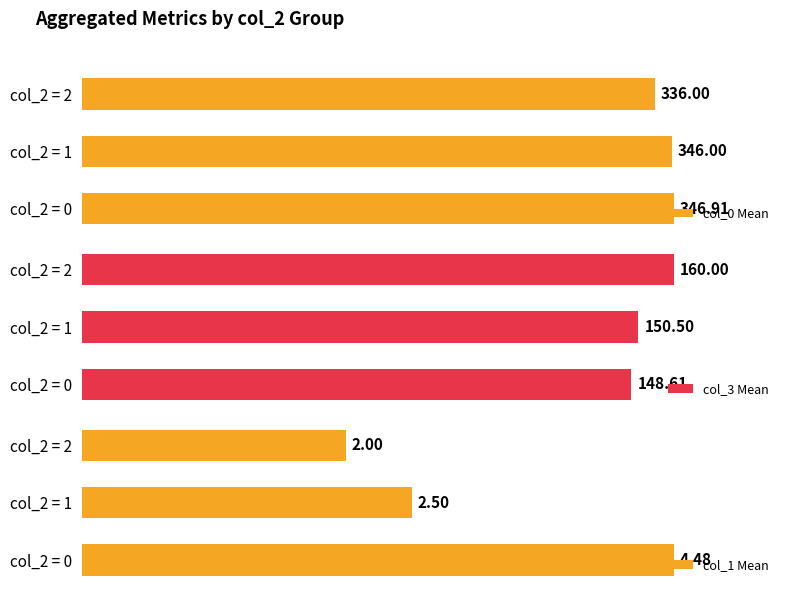

What is the sum of all col_3 Mean values?

459.1